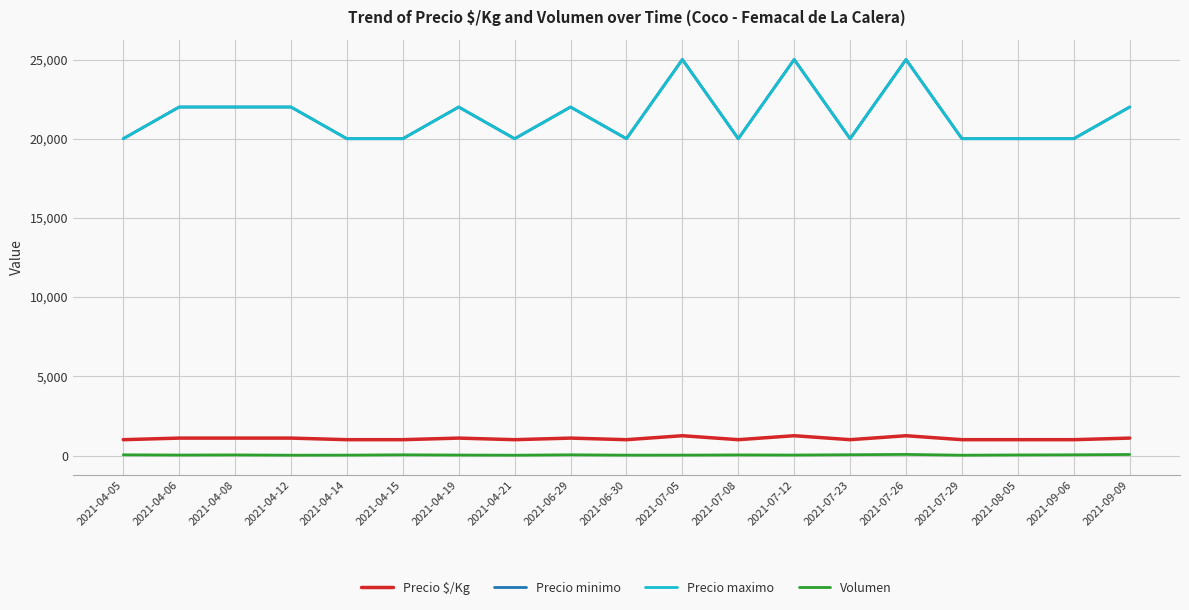

Reading left to right, what are all the values shown in this chart?

Precio $/Kg: 1000	1100	1100	1100	1000	1000	1100	1000	1100	1000	1250	1000	1250	1000	1250	1000	1000	1000	1100
Precio minimo: 20000	22000	22000	22000	20000	20000	22000	20000	22000	20000	25000	20000	25000	20000	25000	20000	20000	20000	22000
Precio maximo: 20000	22000	22000	22000	20000	20000	22000	20000	22000	20000	25000	20000	25000	20000	25000	20000	20000	20000	22000
Volumen: 45	30	38	20	25	45	30	20	45	24	25	38	30	50	70	20	36	45	65